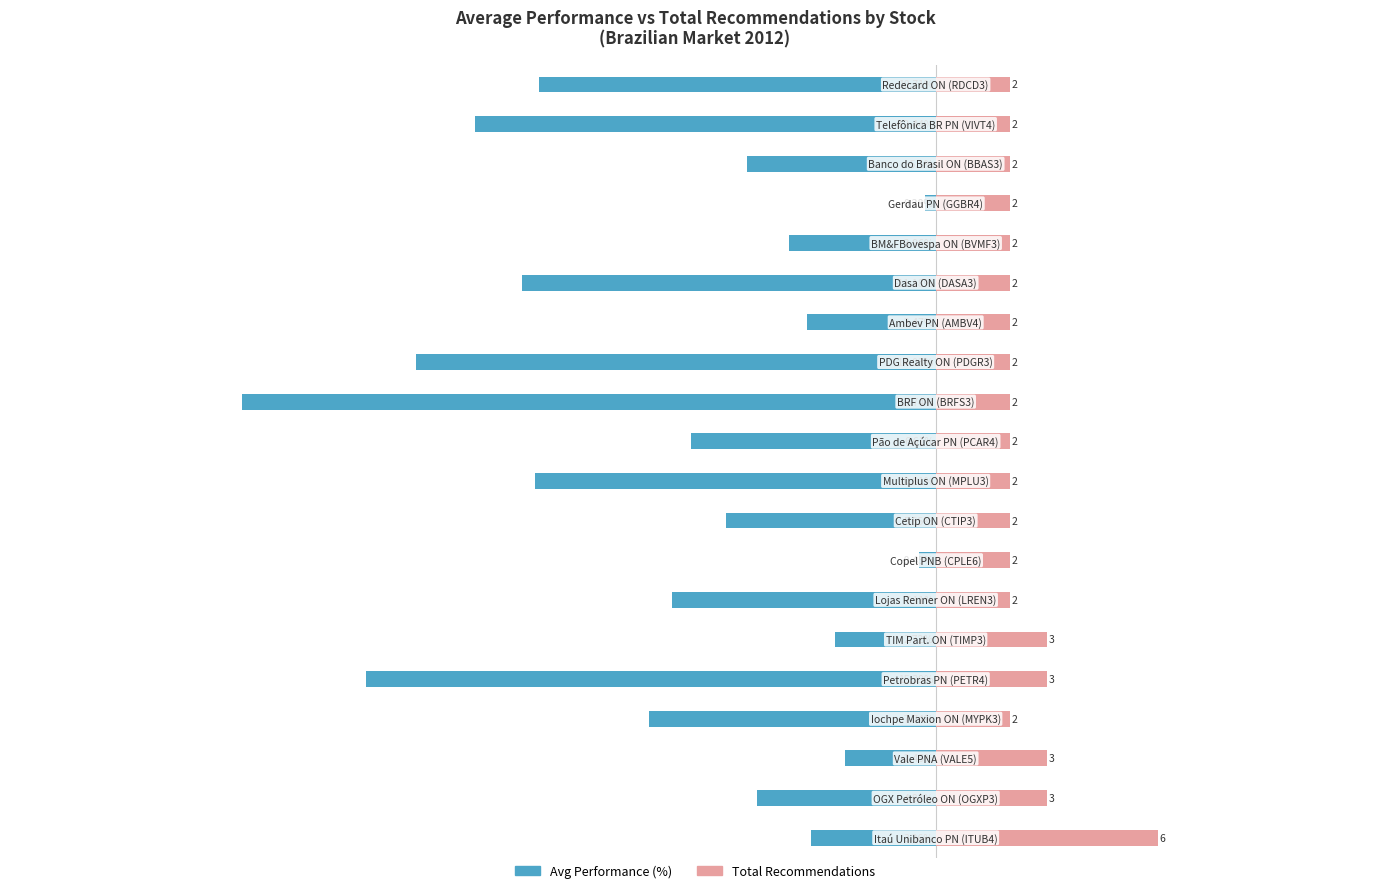

The Avg Performance (%) series shows -6.4 at 1. True or false?

False